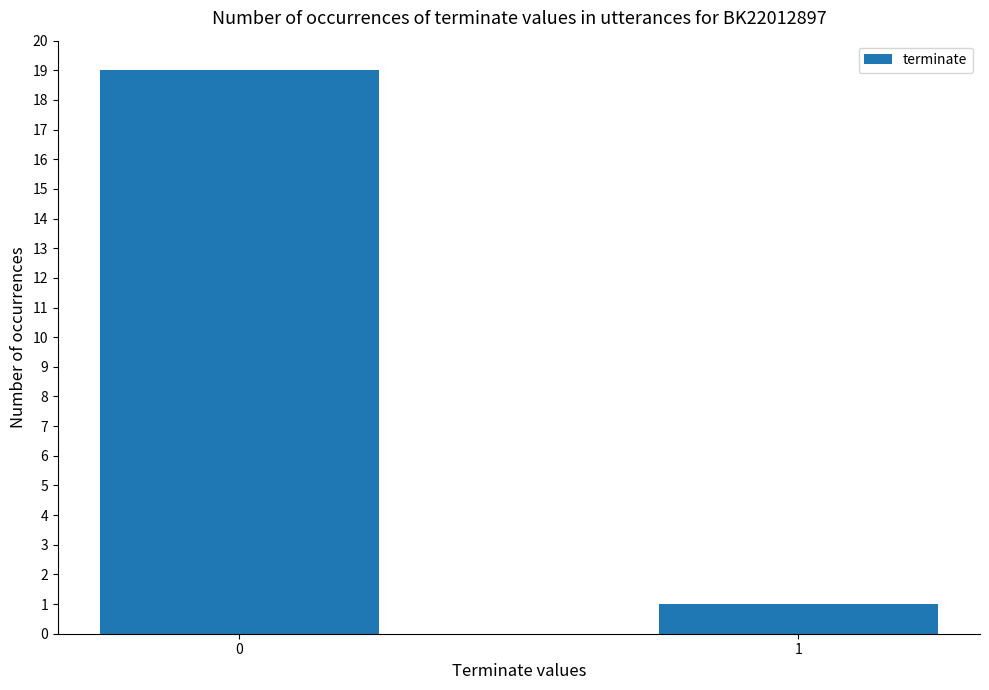

What is the maximum value shown in the chart?

19